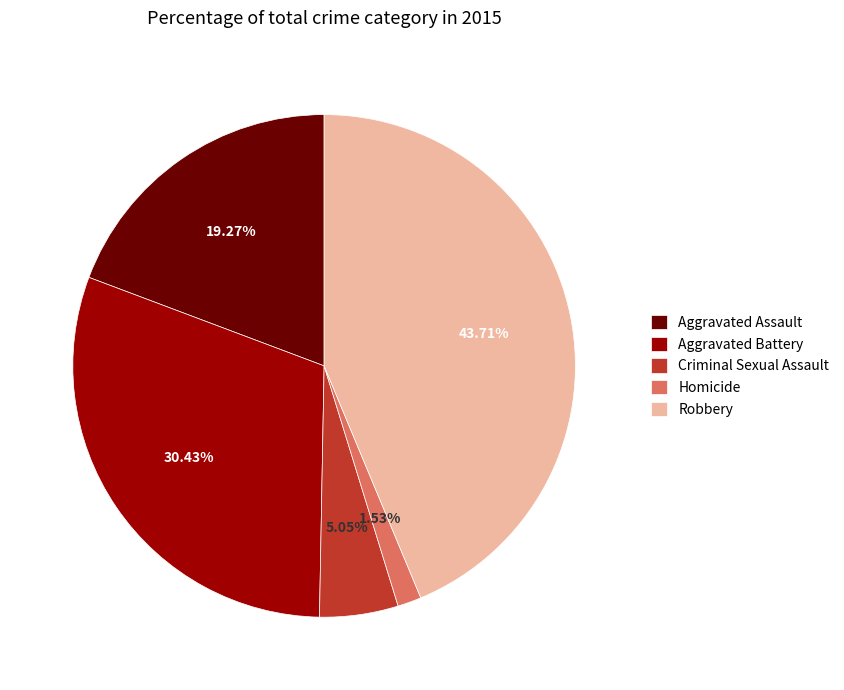

How many segments does this pie chart have?

5